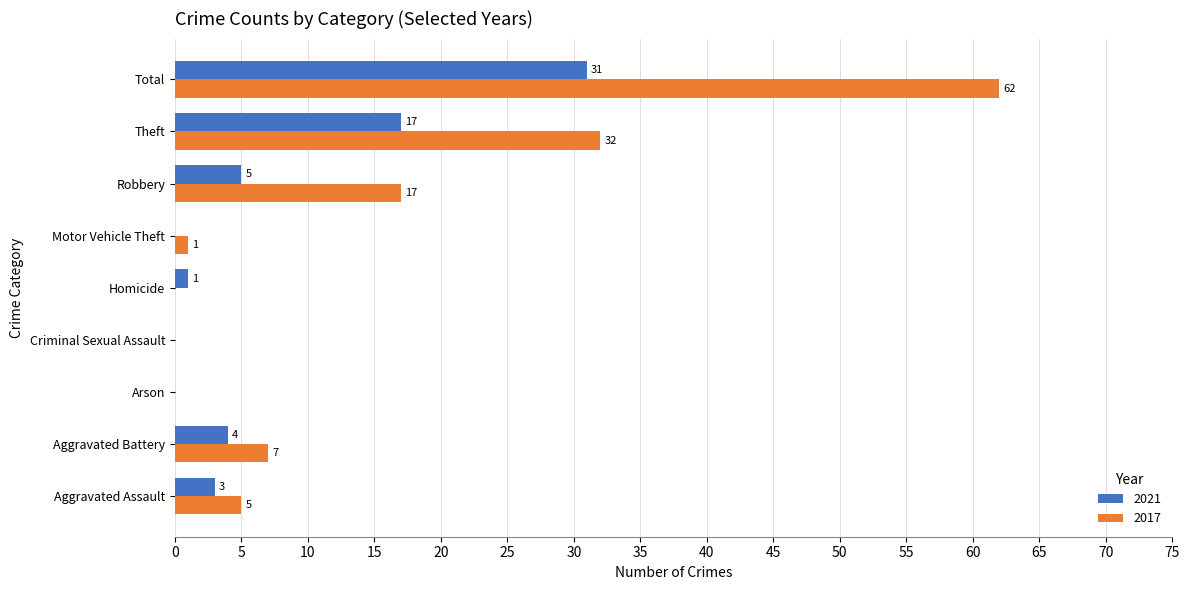

The value of 2021 at Robbery is 5. True or false?

True